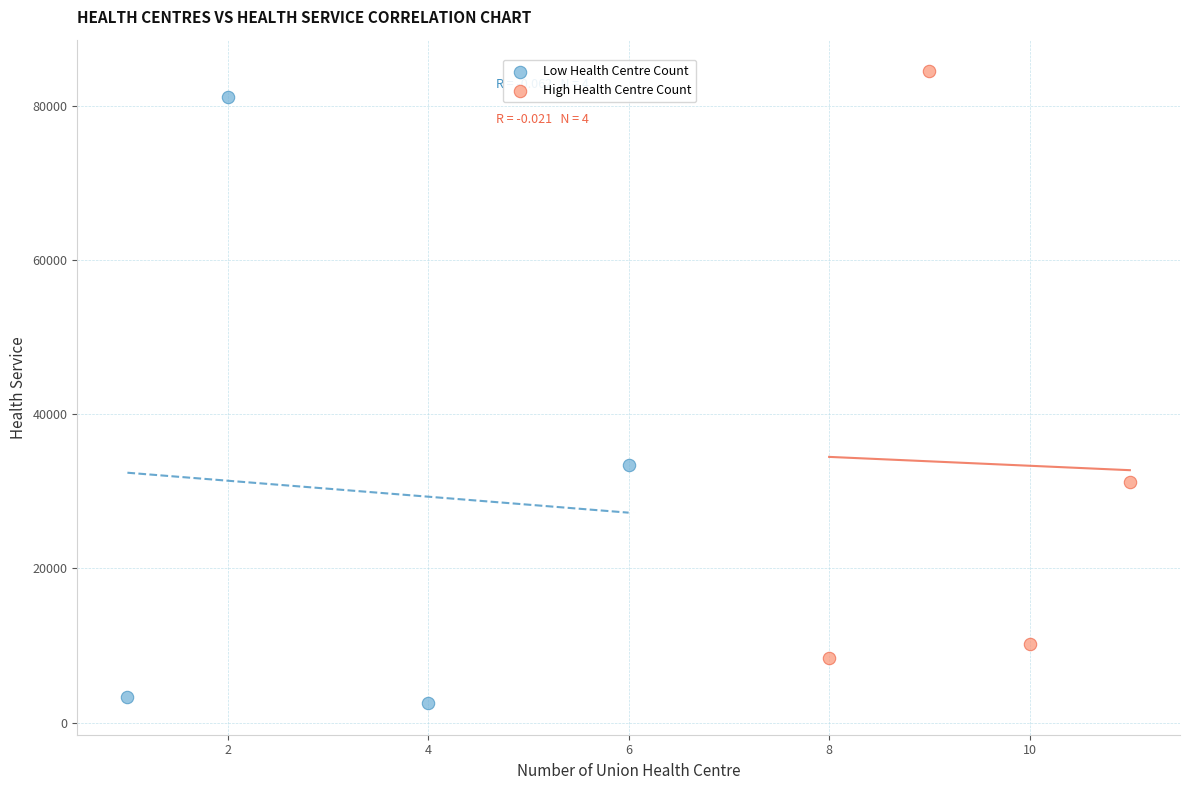

Which series has the widest spread of Y values?

Low Health Centre Count